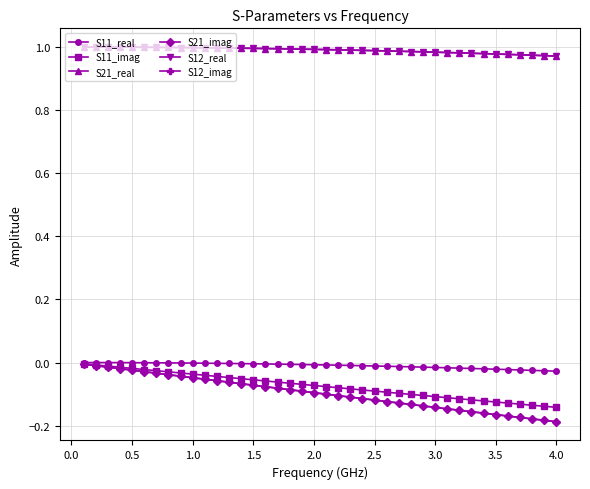

Is this an area chart (filled region under the line)?

No